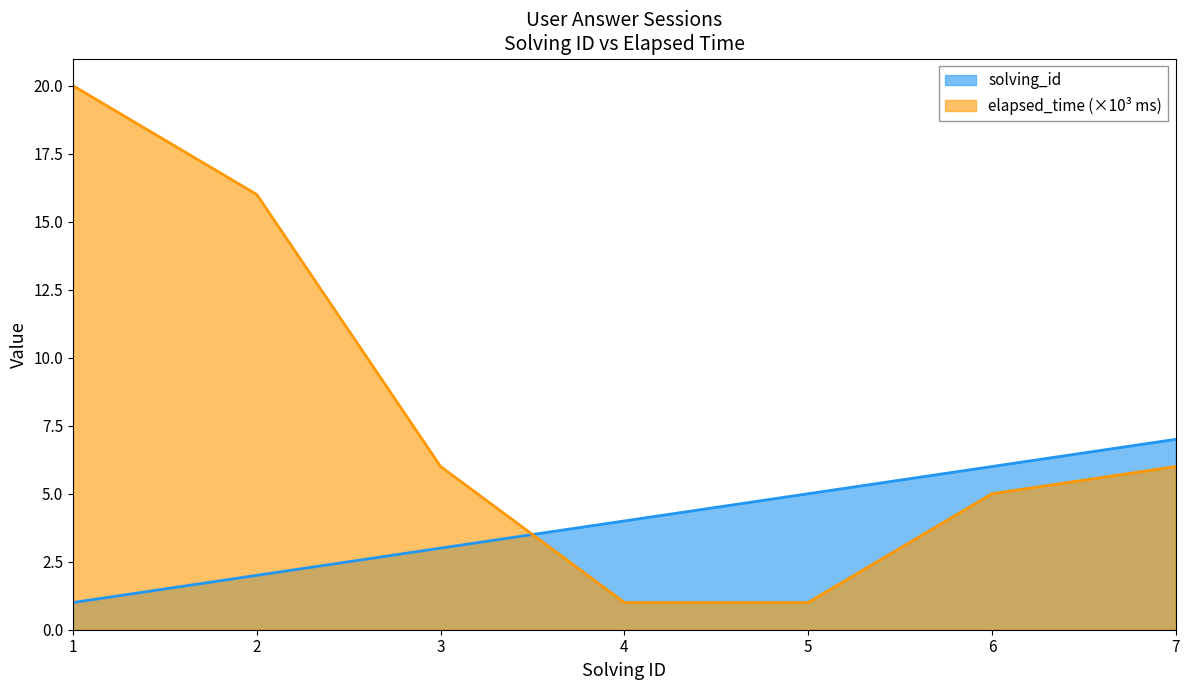

List the series in order of their peak value, lowest first.

solving_id, elapsed_time (×10³ ms)